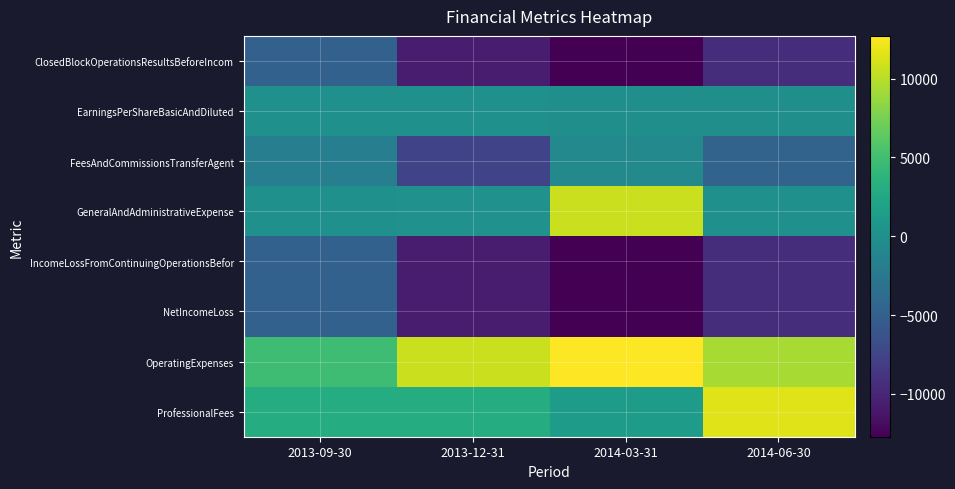

Which label corresponds to the smallest value in the chart?

2014-03-31